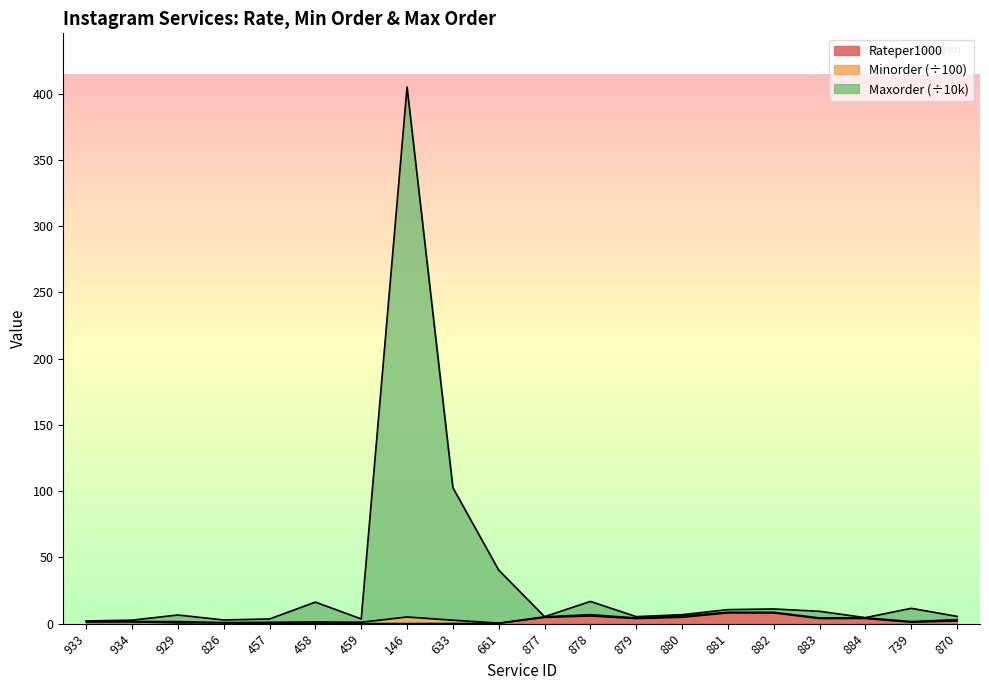

At which category is the sum across all series the highest?

146